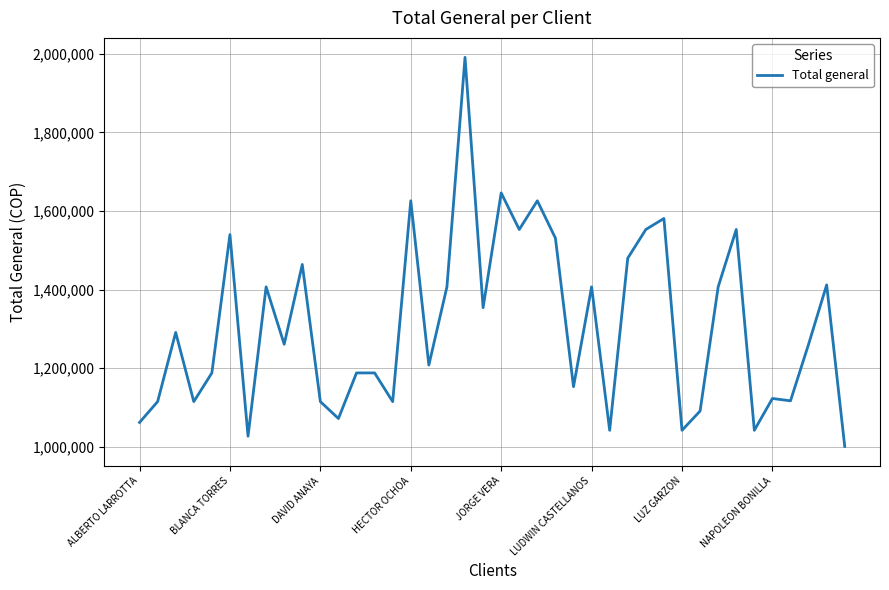

What is the difference between the maximum and minimum values?

990000